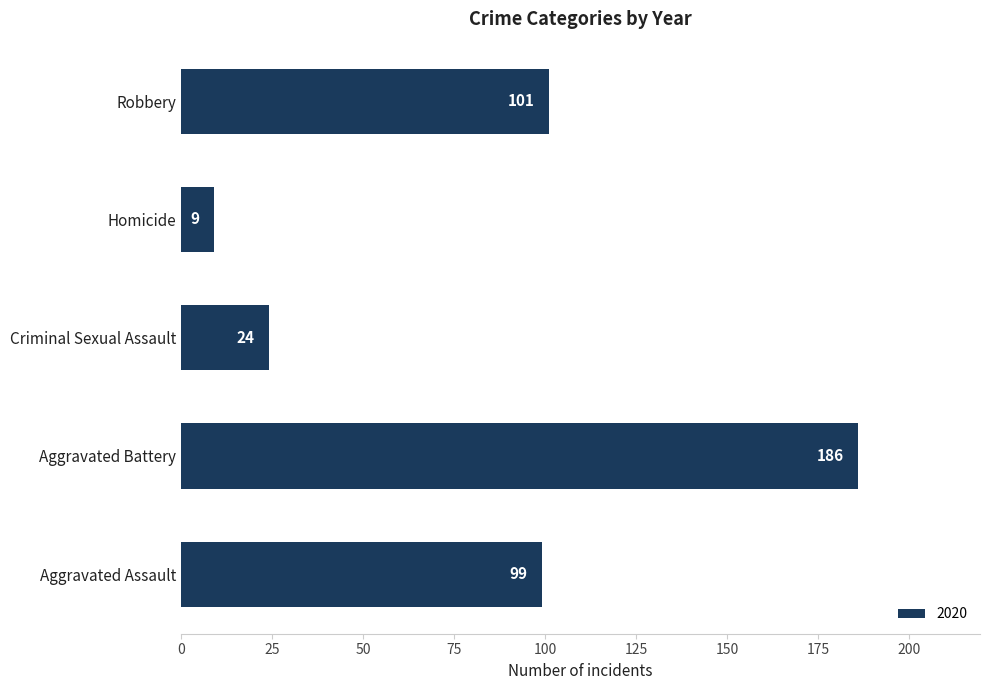

What is the approximate value at Aggravated Battery?

186